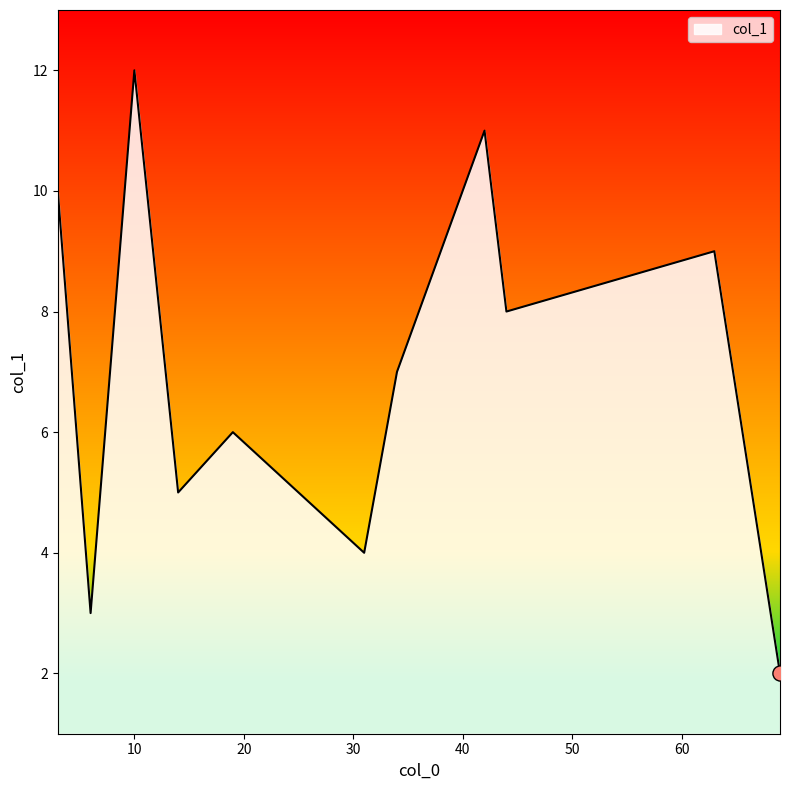

What is the greatest value displayed?

12